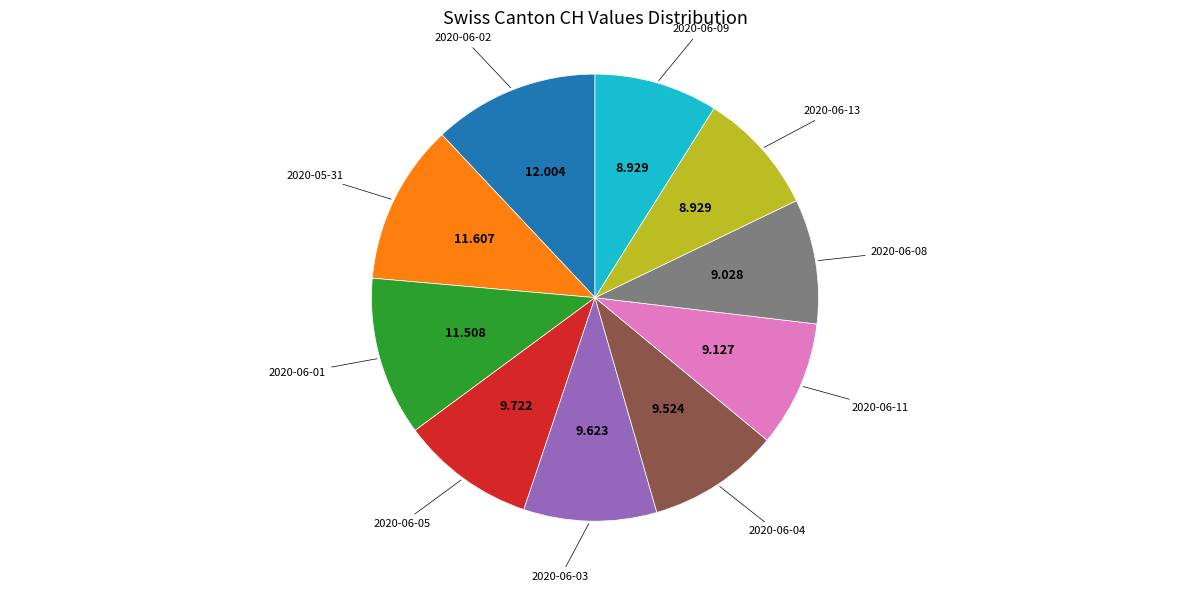

Does any single category account for the majority?

No